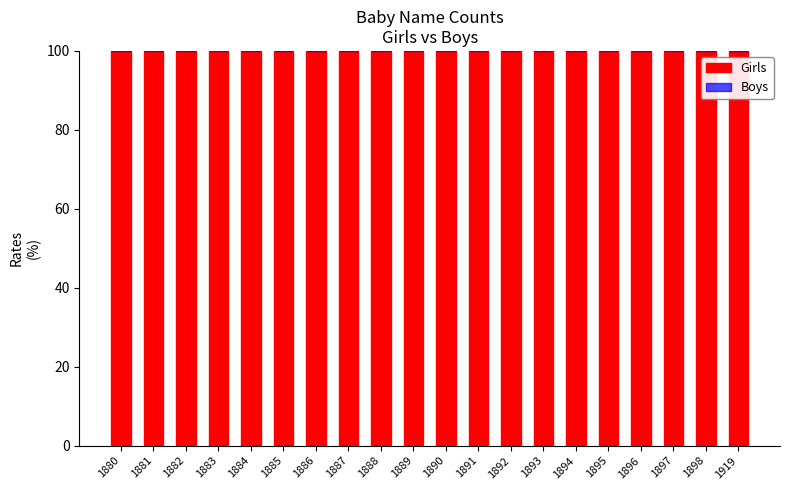

Which category has the highest value in the Boys series?

1880